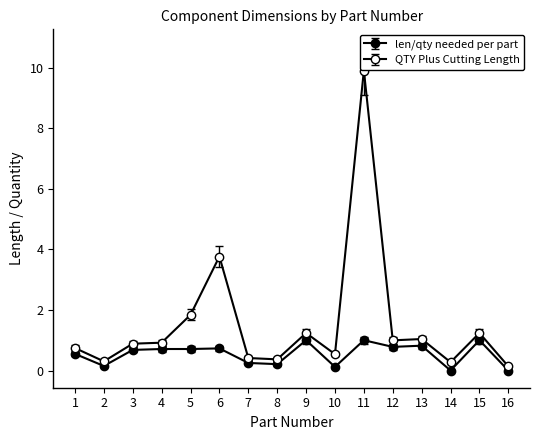

What is the value of the QTY Plus Cutting Length point at the 4th from the left?

0.9